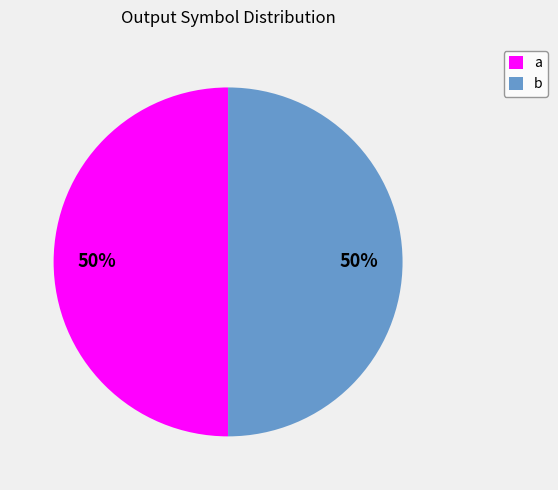

To the nearest percent, what percentage of the pie is b?

50%